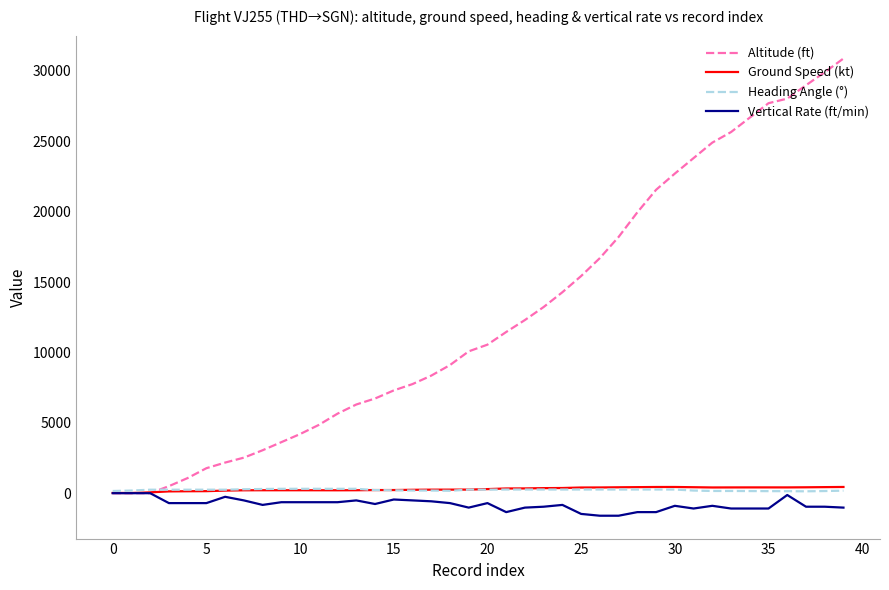

Which series has the largest range (max minus min)?

Altitude (ft)